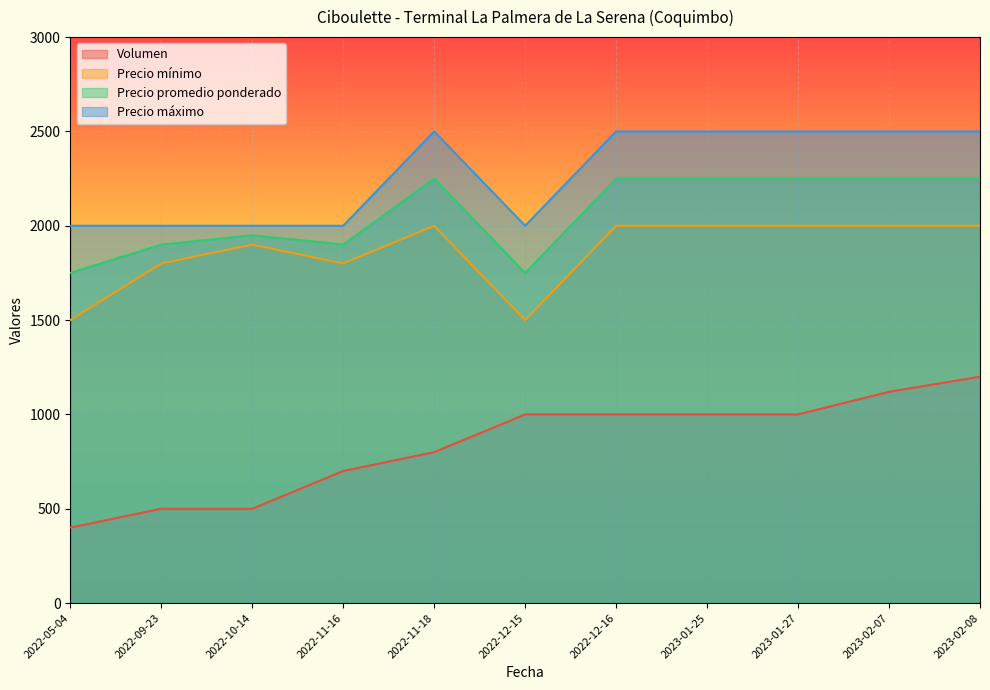

Reading left to right, what are all the values shown in this chart?

Volumen: 2022-05-04=400	2022-09-23=500	2022-10-14=500	2022-11-16=700	2022-11-18=800	2022-12-15=1000	2022-12-16=1000	2023-01-25=1000	2023-01-27=1000	2023-02-07=1120	2023-02-08=1200
Precio mínimo: 2022-05-04=1500	2022-09-23=1800	2022-10-14=1900	2022-11-16=1800	2022-11-18=2000	2022-12-15=1500	2022-12-16=2000	2023-01-25=2000	2023-01-27=2000	2023-02-07=2000	2023-02-08=2000
Precio promedio ponderado: 2022-05-04=1750	2022-09-23=1900	2022-10-14=1950	2022-11-16=1900	2022-11-18=2250	2022-12-15=1750	2022-12-16=2250	2023-01-25=2250	2023-01-27=2250	2023-02-07=2250	2023-02-08=2250
Precio máximo: 2022-05-04=2000	2022-09-23=2000	2022-10-14=2000	2022-11-16=2000	2022-11-18=2500	2022-12-15=2000	2022-12-16=2500	2023-01-25=2500	2023-01-27=2500	2023-02-07=2500	2023-02-08=2500